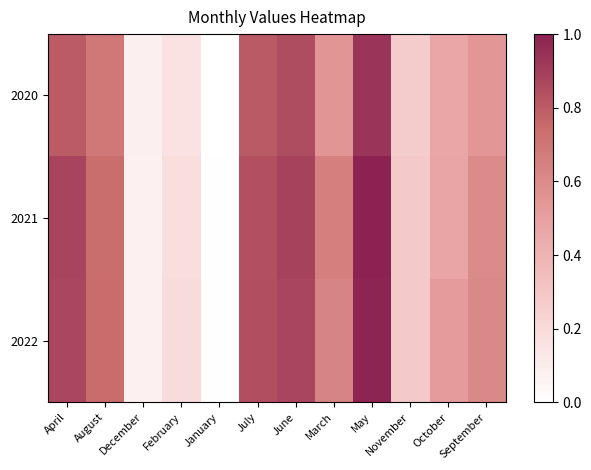

Count the number of data series in this chart.

3